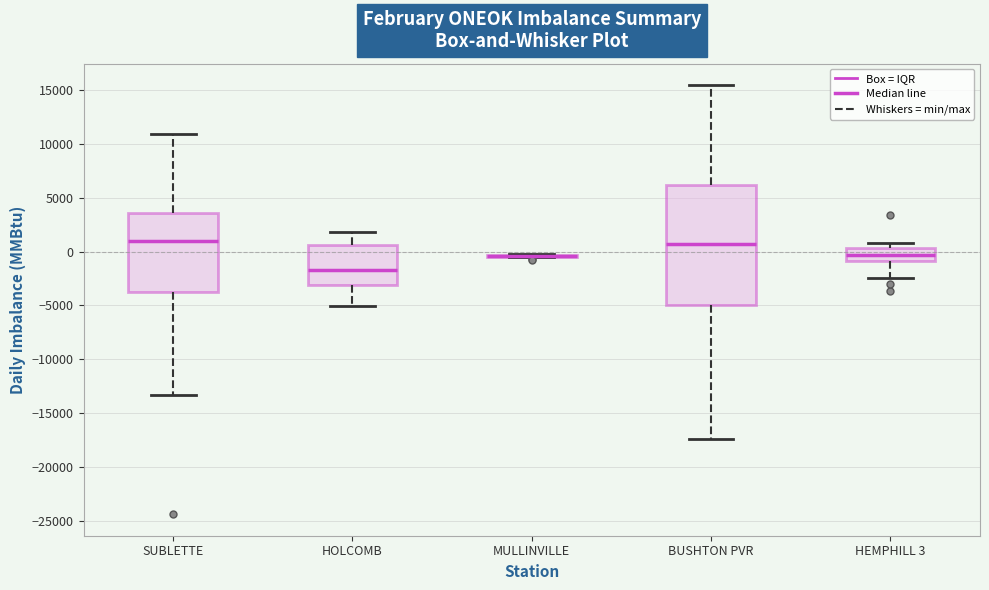

Where does the lower whisker of the box for HEMPHILL 3 end on the y-axis? The values are not printed on the chart, so give them approximately, as read against the axis.

-2500